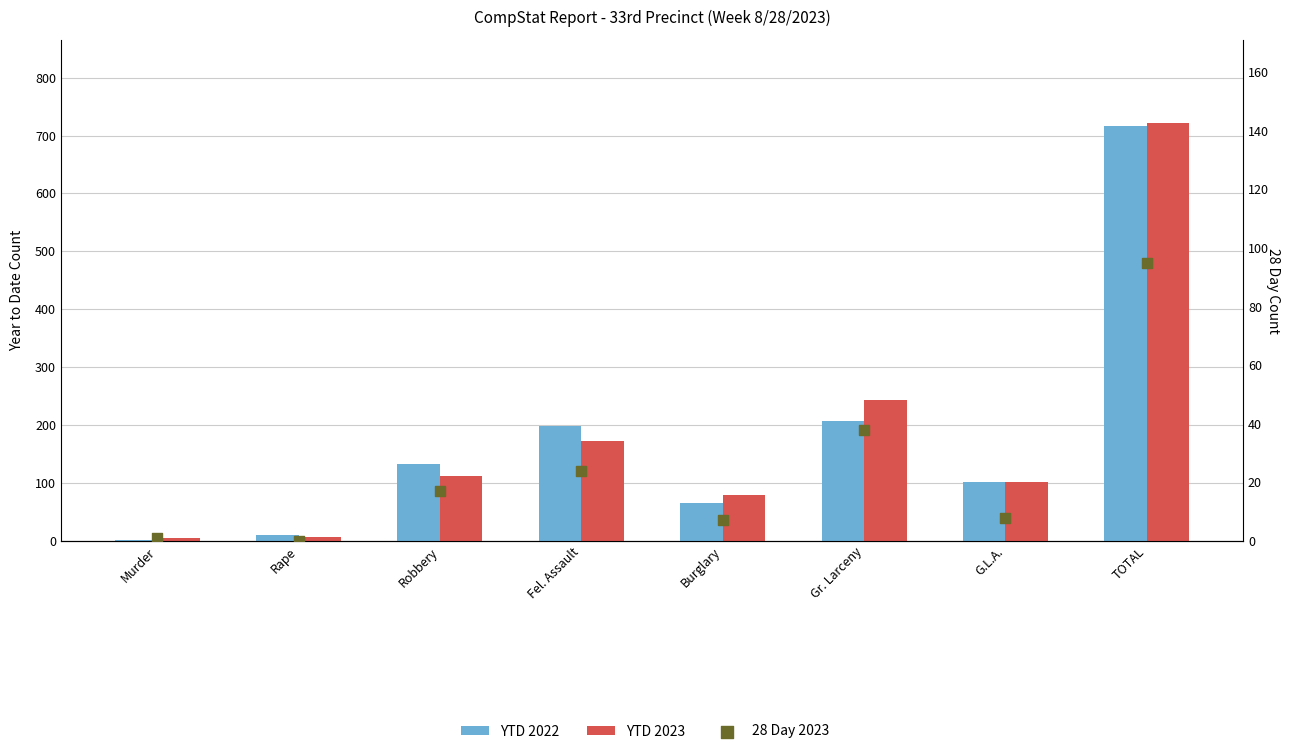

At which category is the sum across all series the highest?

TOTAL